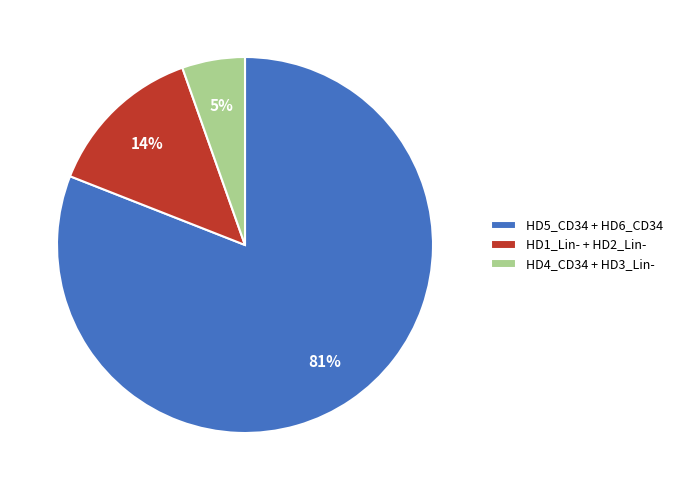

Rank the categories by value from lowest to highest.

HD4_CD34 + HD3_Lin-, HD1_Lin- + HD2_Lin-, HD5_CD34 + HD6_CD34